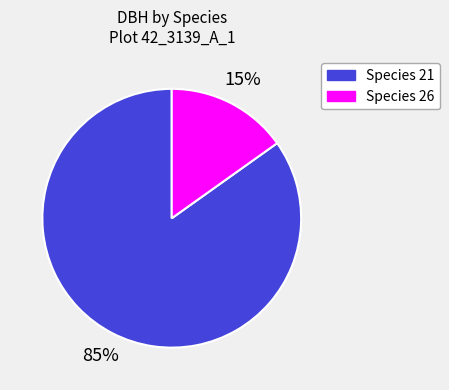

How many segments does this pie chart have?

2